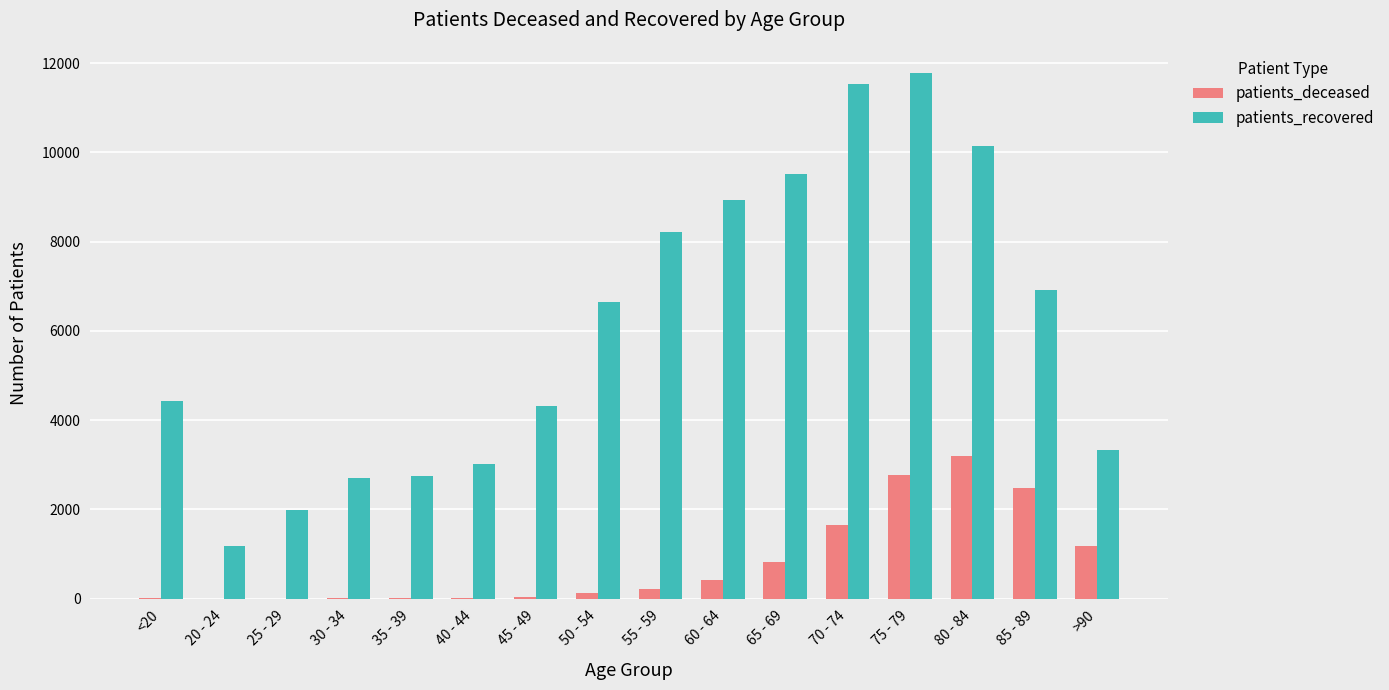

What is the highest value of the patients_recovered series?

11774